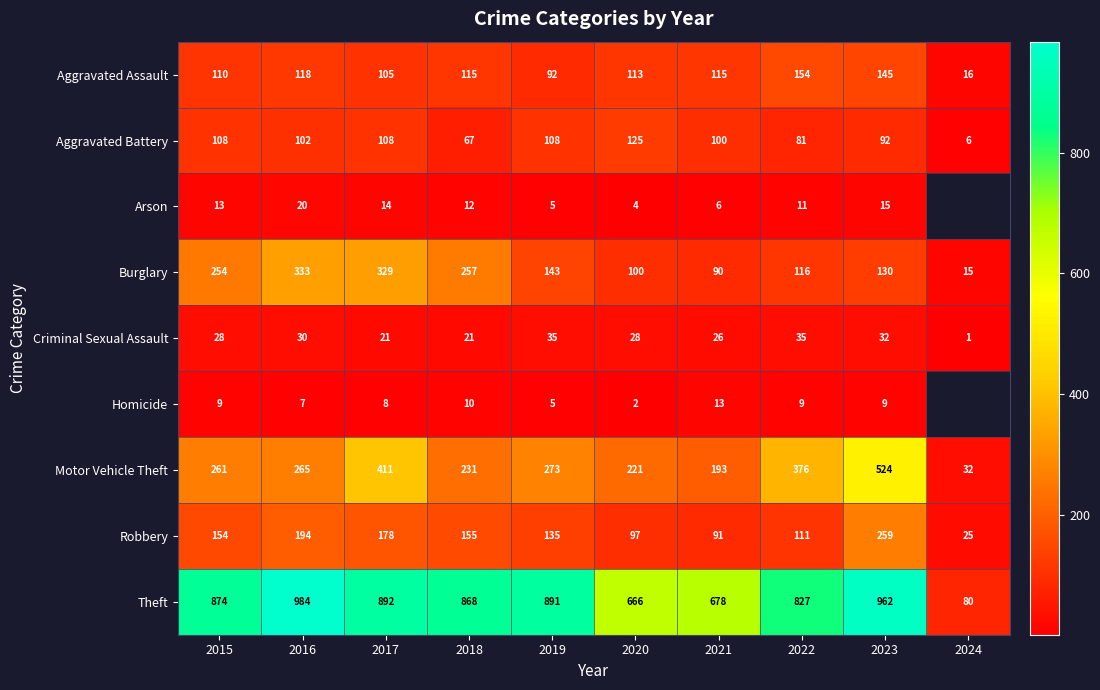

What is the difference between the maximum and minimum values in the Motor Vehicle Theft series?

492